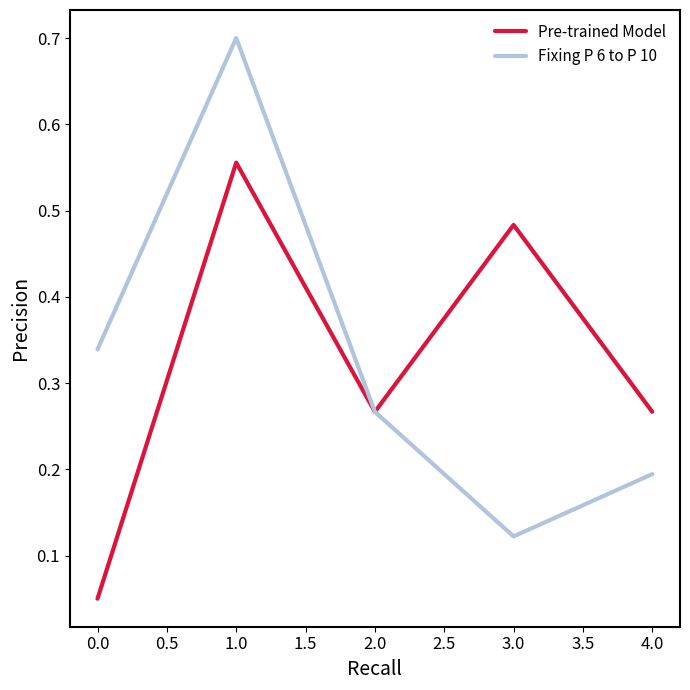

List the labels in order of Fixing P 6 to P 10 value, largest first.

1.0, 0.0, 2.0, 4.0, 3.0